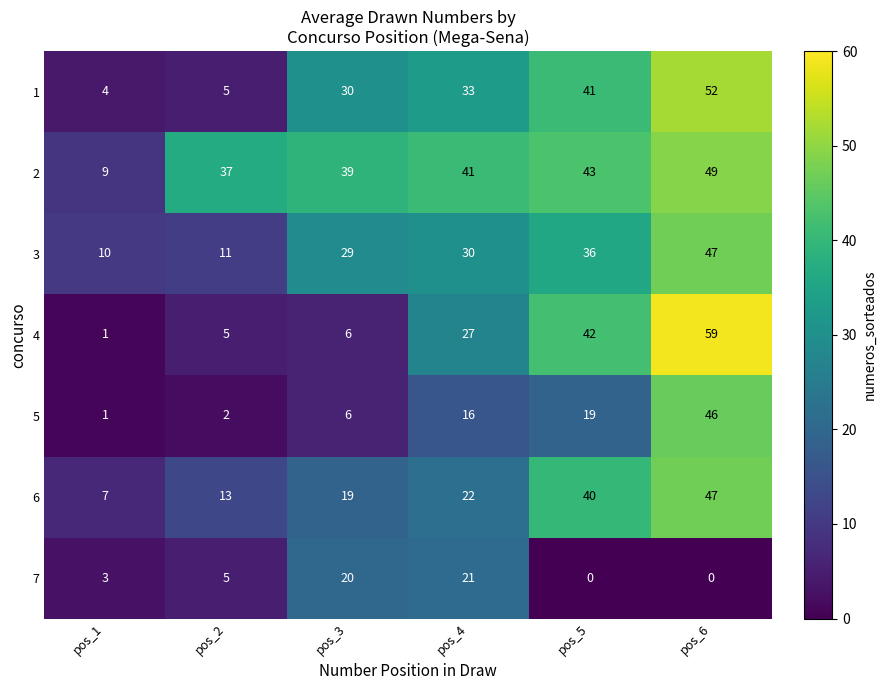

Where is 7 nearest to the value 10?

pos_2